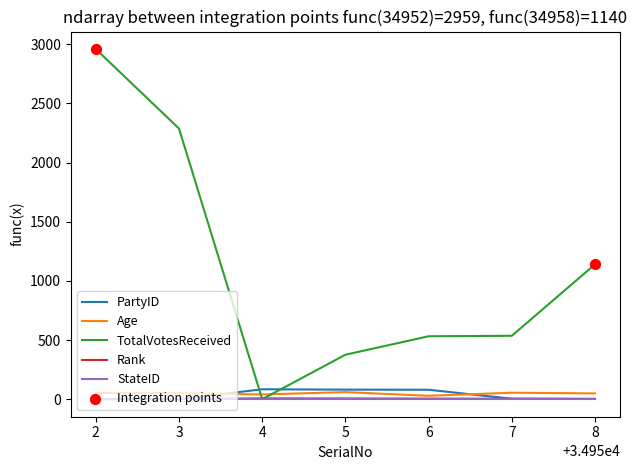

Between 2 and 6, which series saw the biggest shift?

TotalVotesReceived